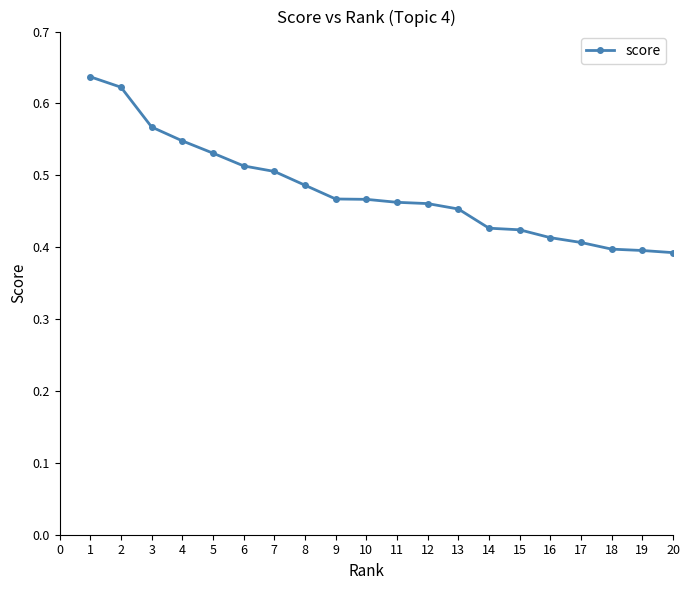

Count the values in the range 0 to 1.

20